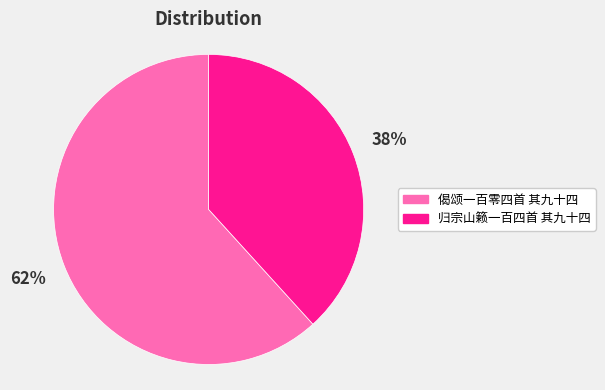

Combined, do 归宗山籁一百四首 其九十四 and 偈颂一百零四首 其九十四 account for over 50%?

Yes